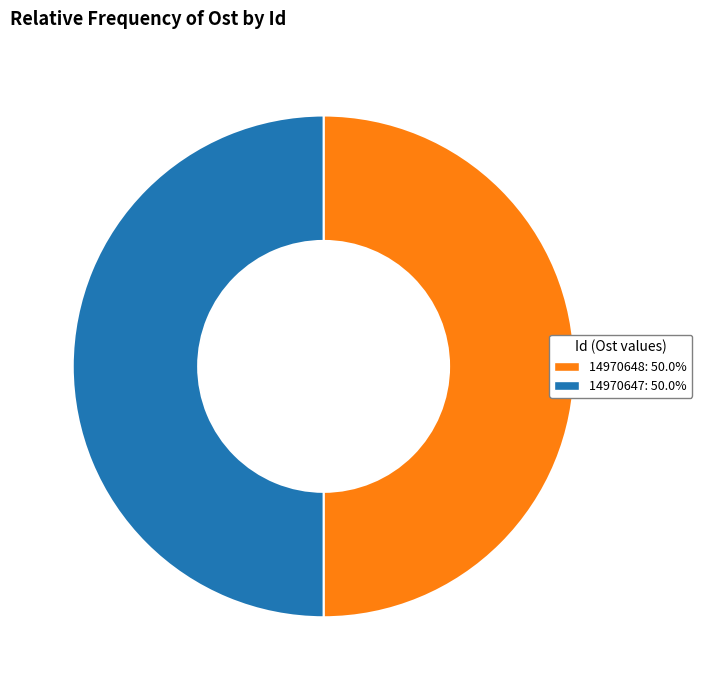

How many segments does this pie chart have?

2